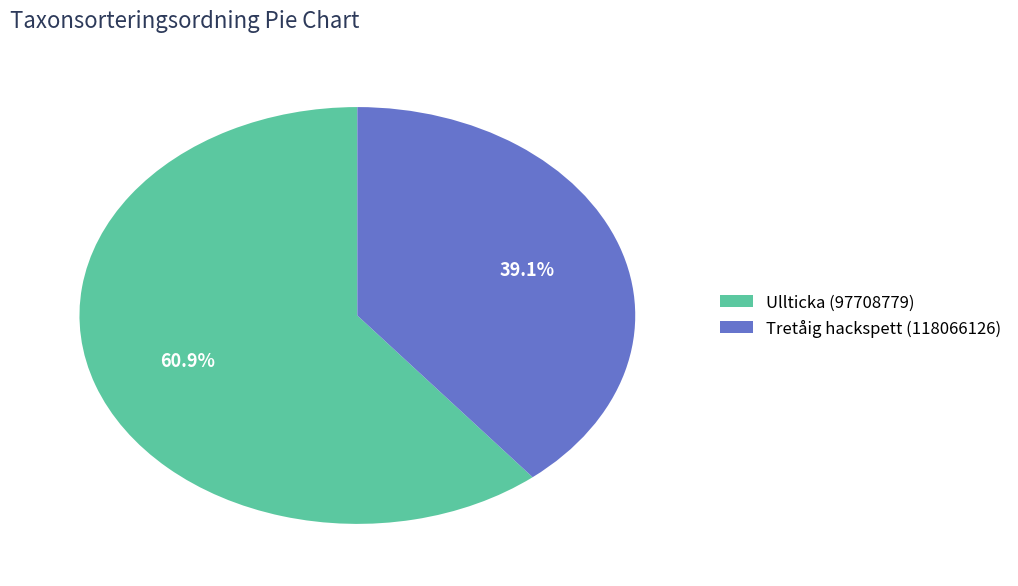

What is the smallest slice in the pie chart?

Tretåig hackspett (118066126)